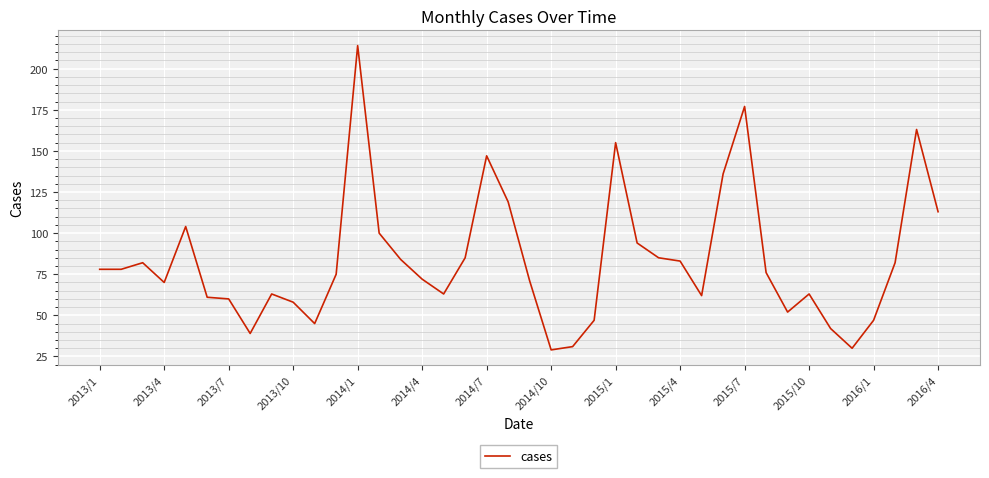

What is the smallest value displayed?

29